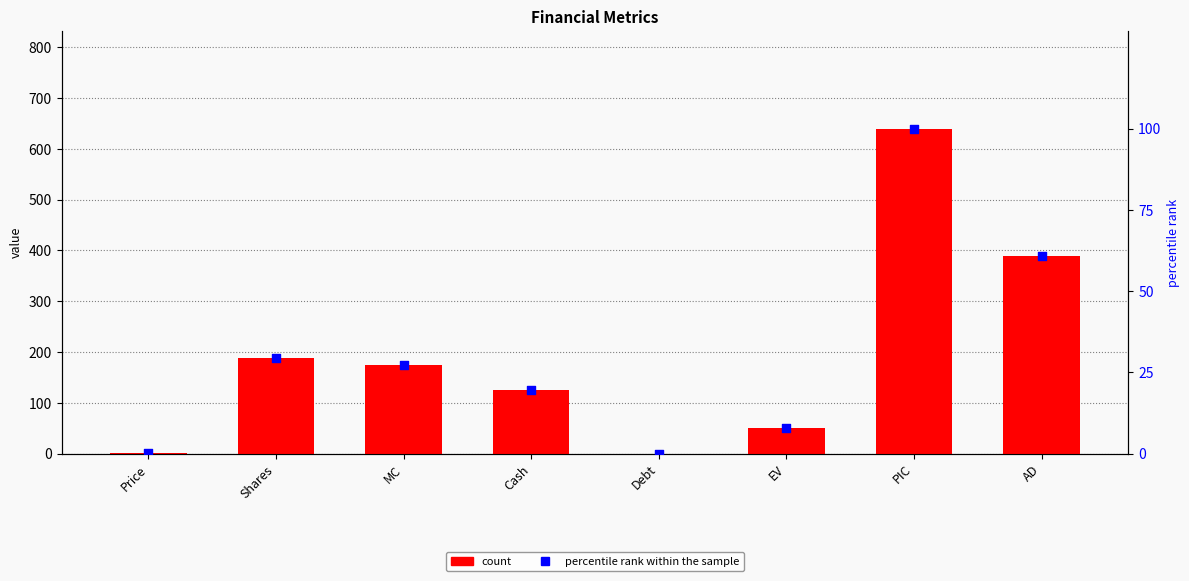

Which series has the largest Y range (max minus min)?

Value